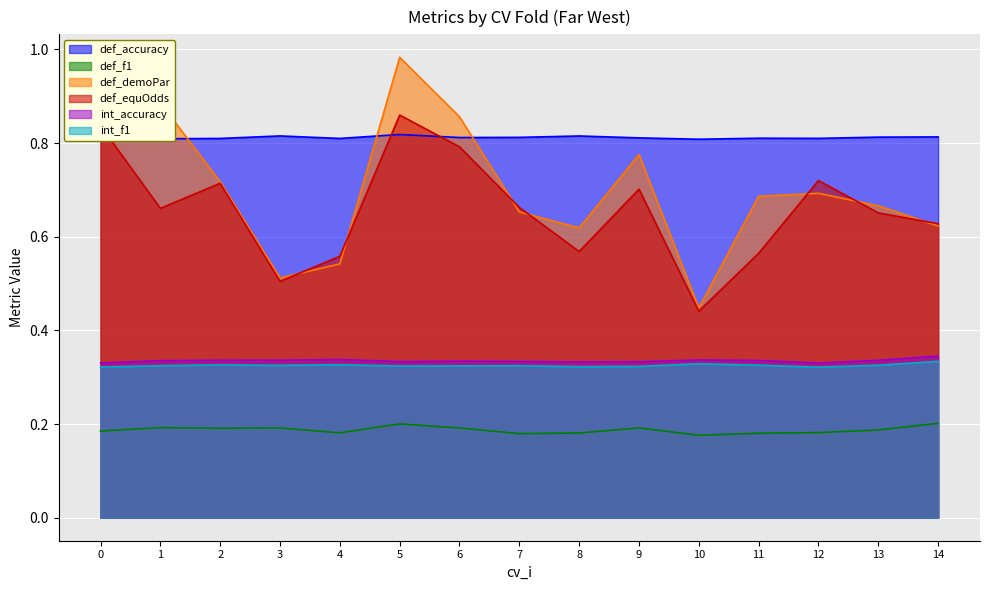

What is the spread (max minus min) of values at 7?

0.6